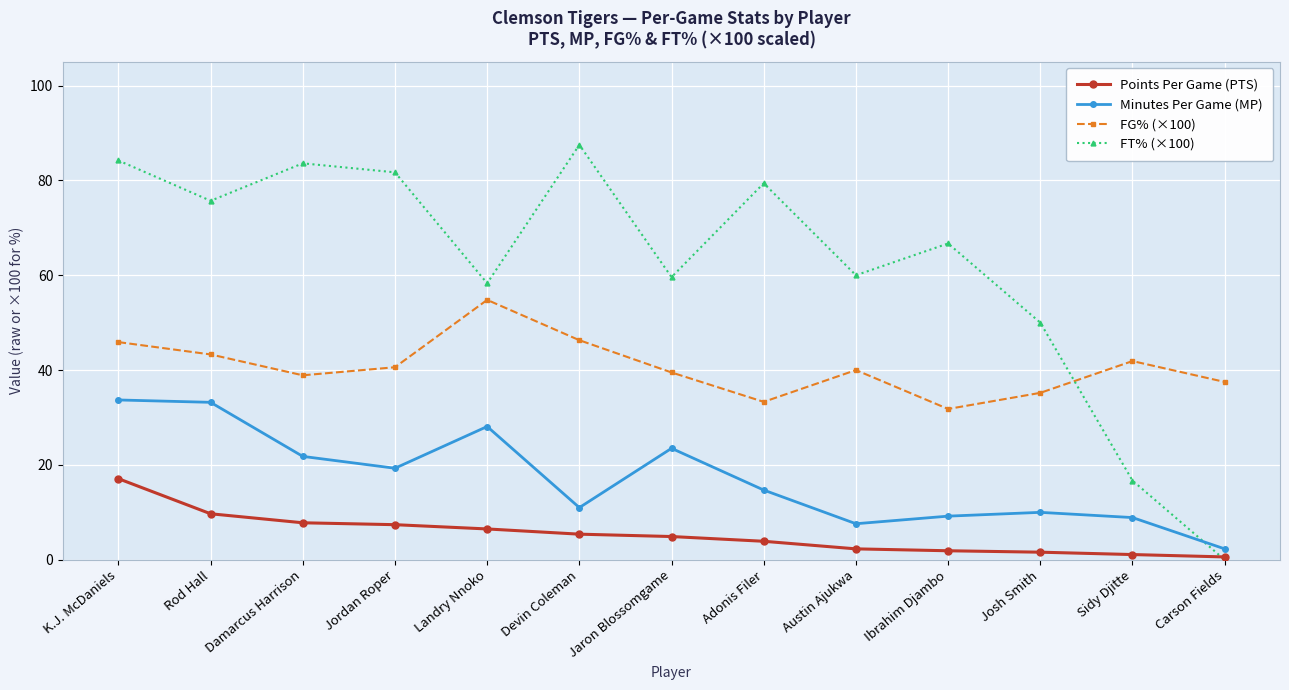

At how many categories does at least one series exceed 46?

11